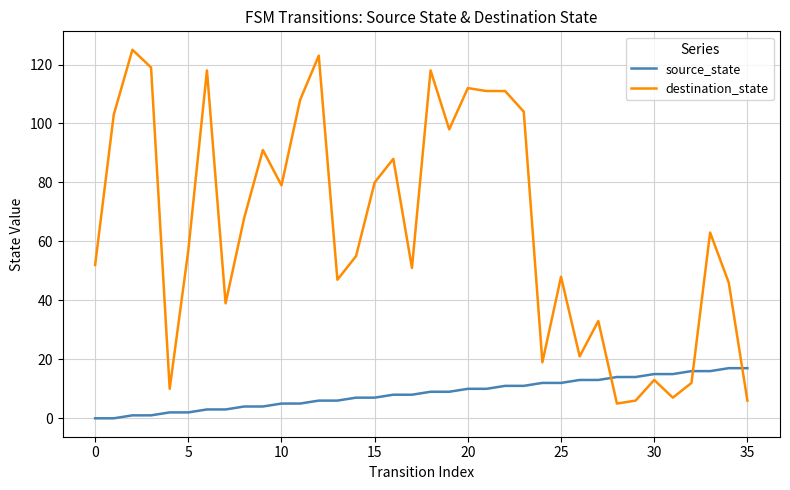

Is this an area chart (filled region under the line)?

No